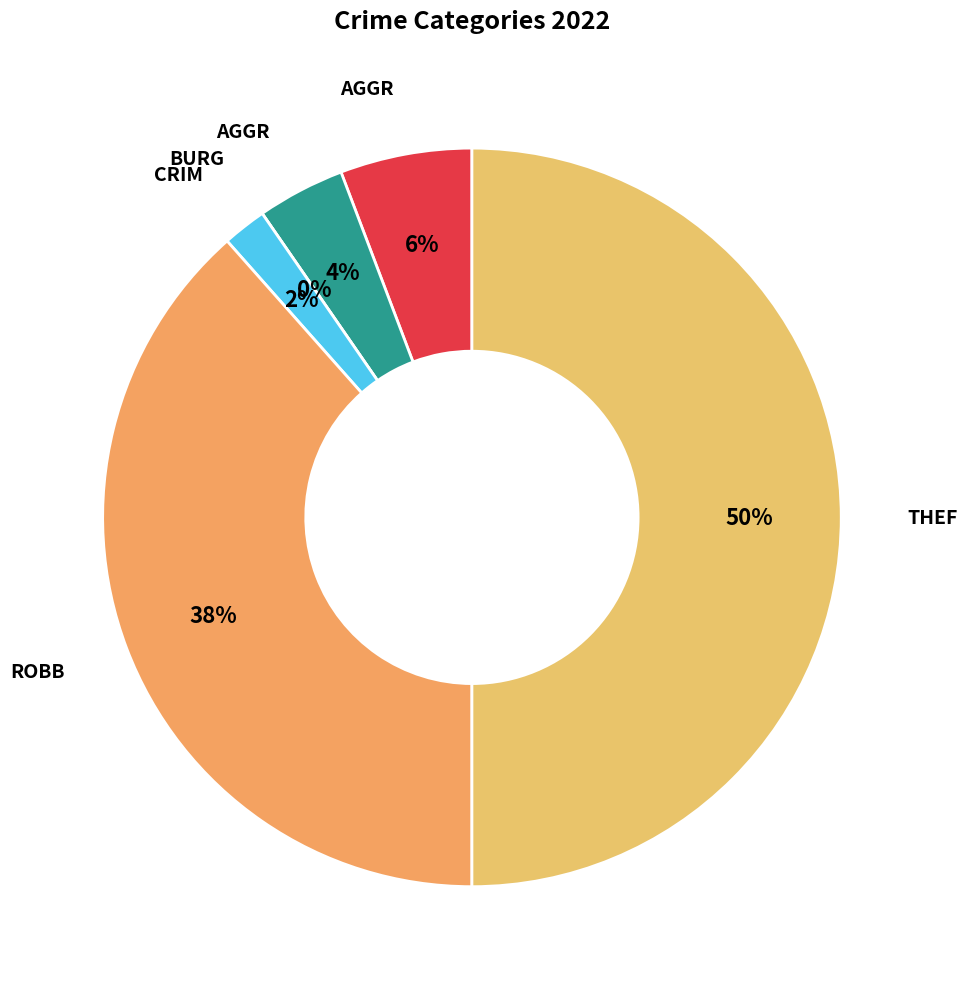

The Aggravated Battery slice represents 4% of the pie. True or false?

True